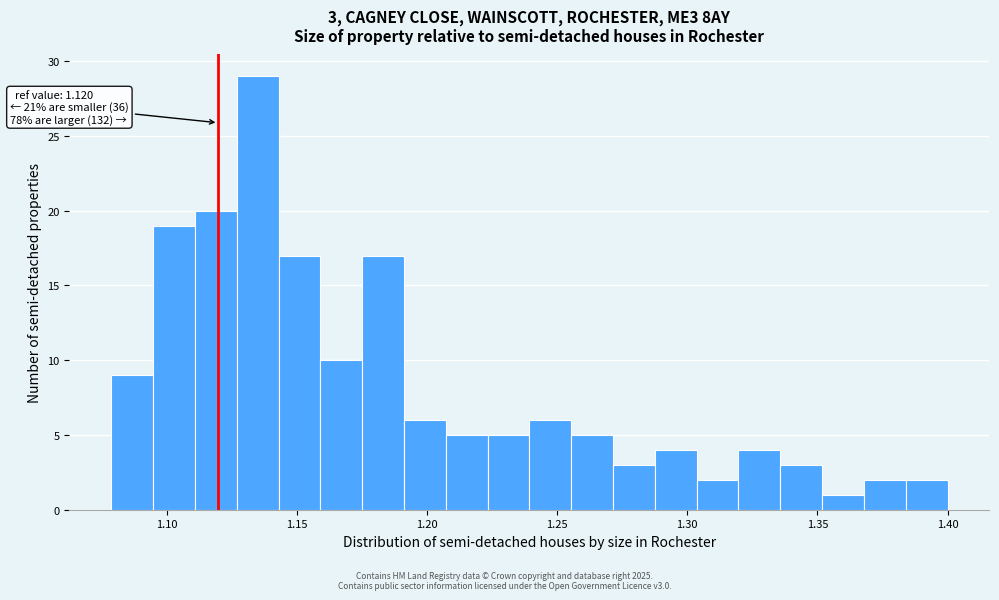

Read against the x-axis, roughly where is the centre of the tallest bar?

1.135